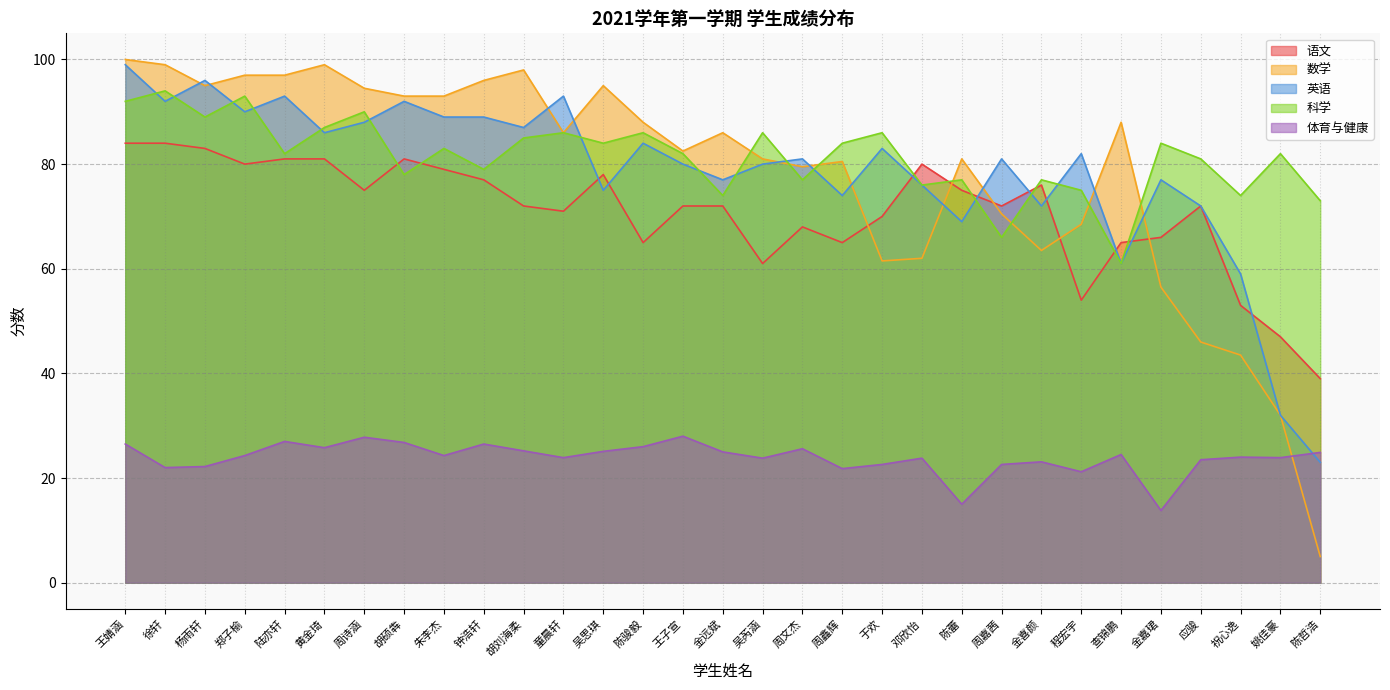

What are all the series names shown in the legend?

语文, 数学, 英语, 科学, 体育与健康